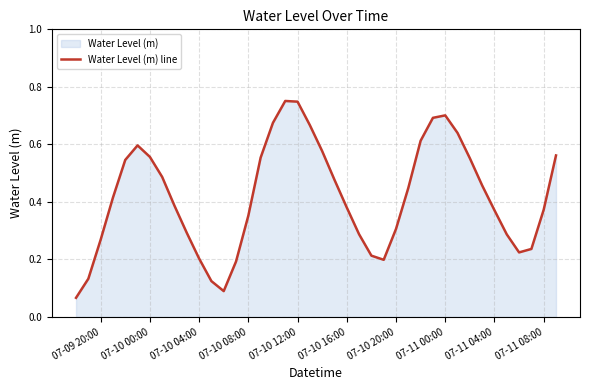

Is it true that the value at 07-11 00:00 is 0.3?

False